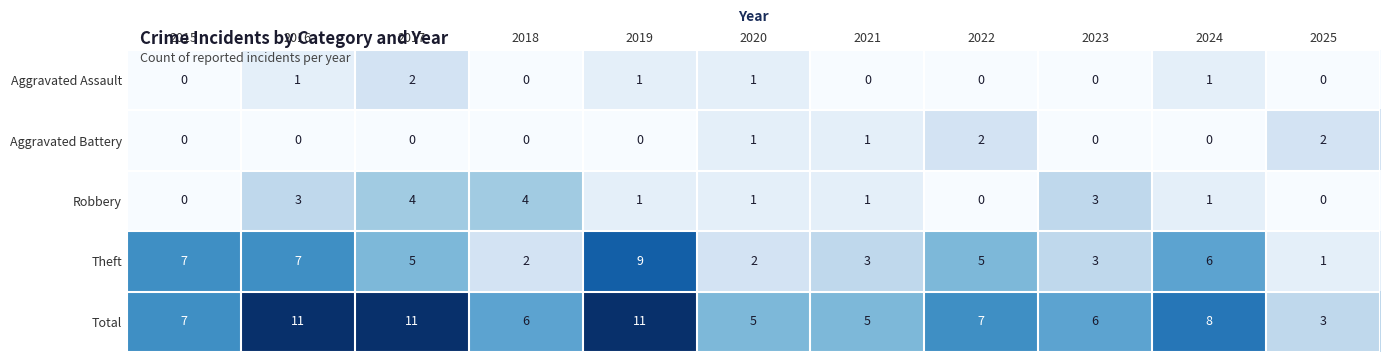

True or false: Total has a value of 7 at 2015.

True